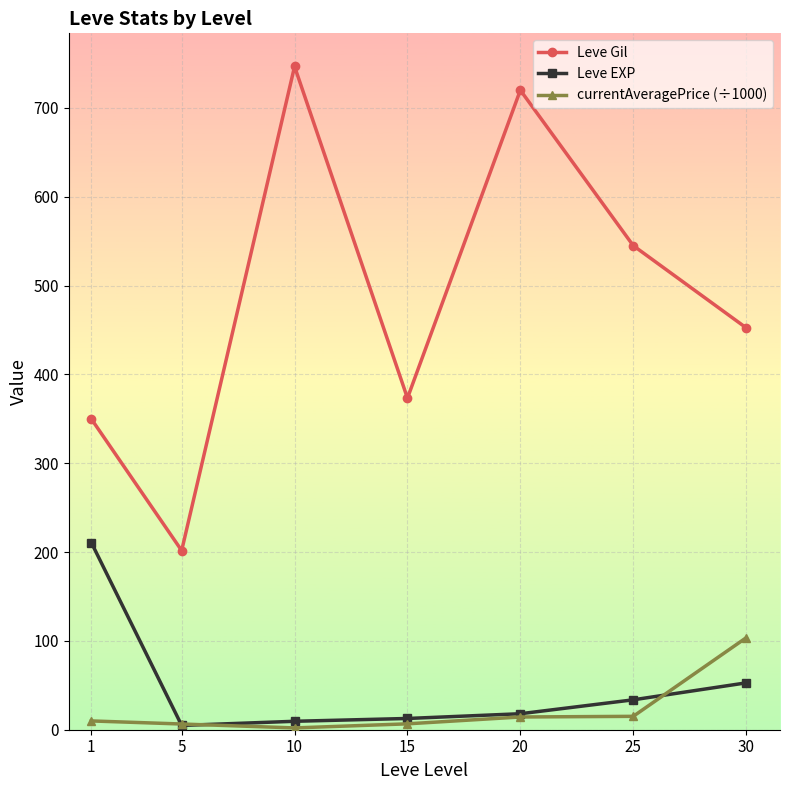

What is the total value across all series at 20?

752.3